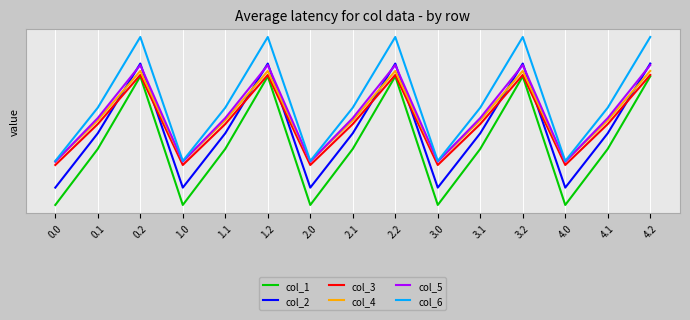

Which has a higher value, 3.1 or 0.1?

3.1